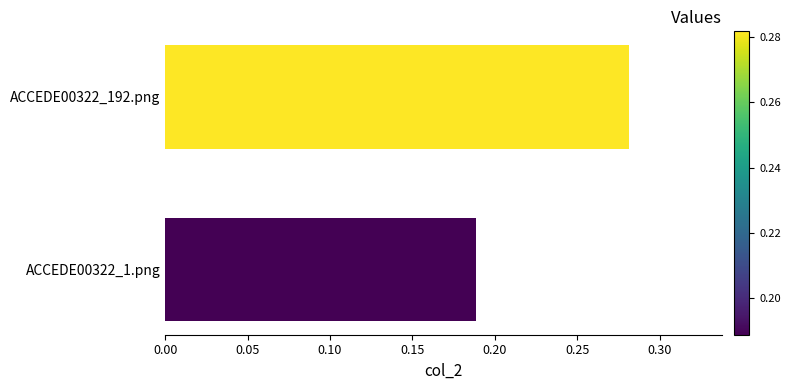

Which has a higher value, ACCEDE00322_1.png or ACCEDE00322_192.png?

ACCEDE00322_192.png